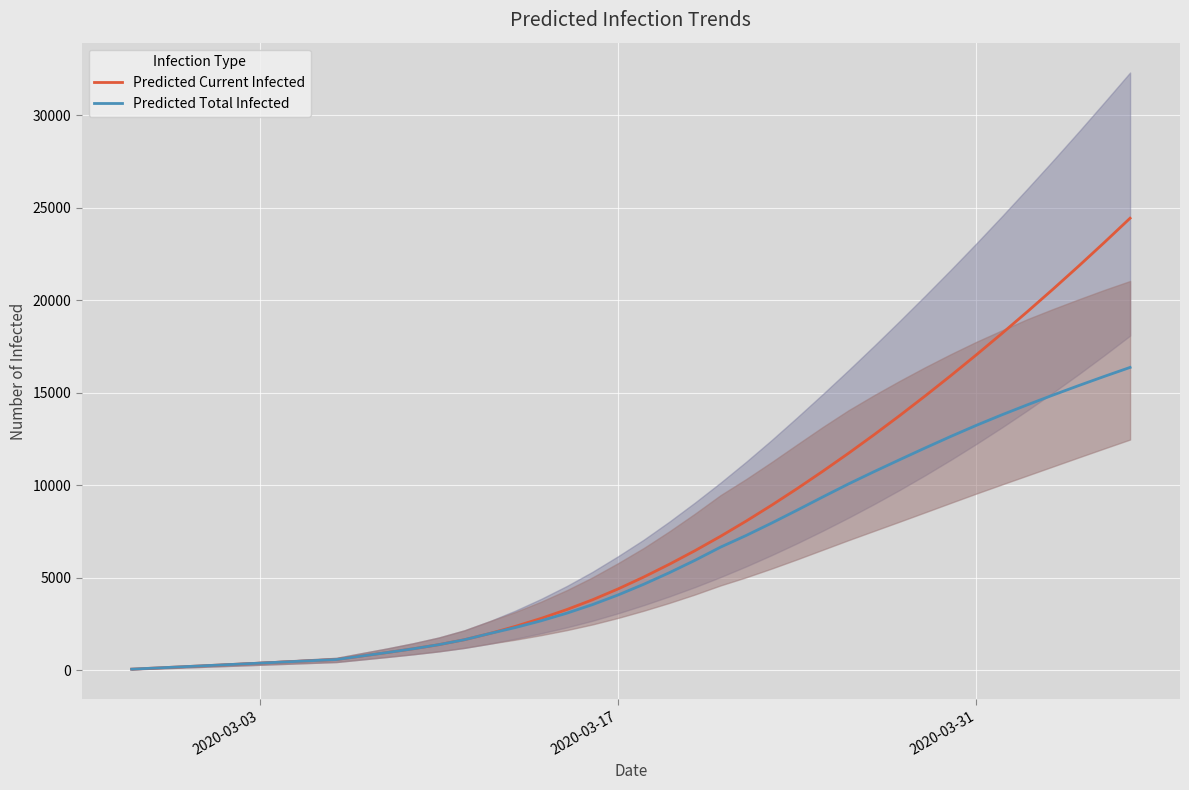

Rank the series by their average value, from highest to lowest.

Predicted Current Infected, Predicted Total Infected